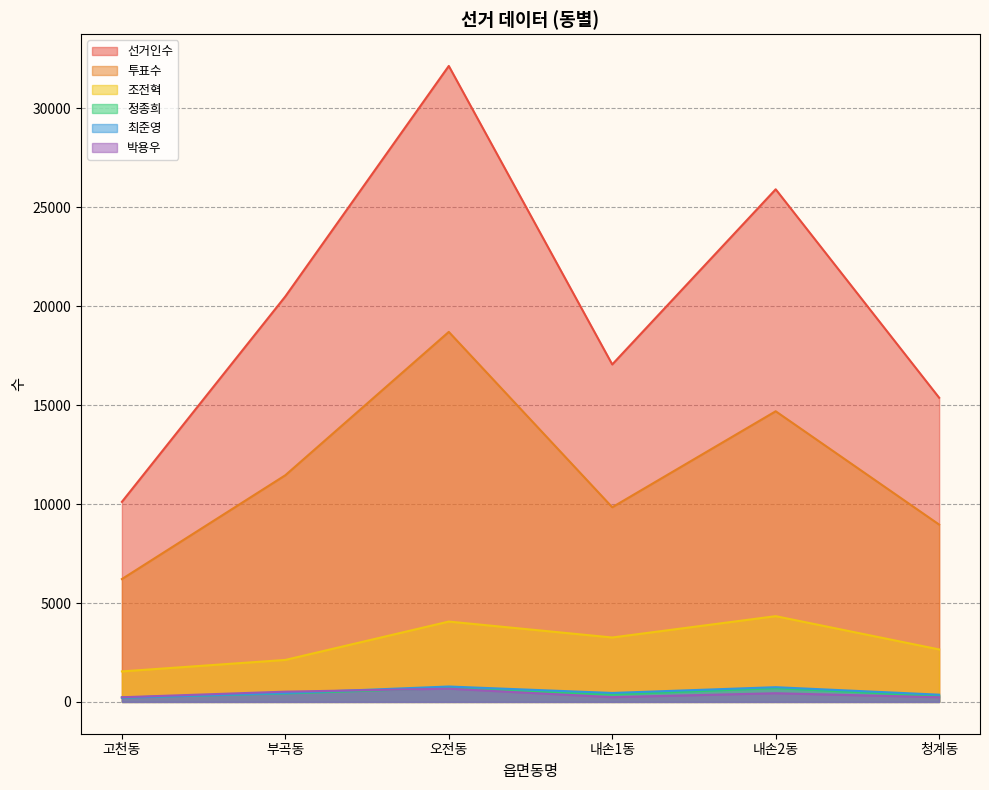

At which category is the sum across all series the highest?

오전동